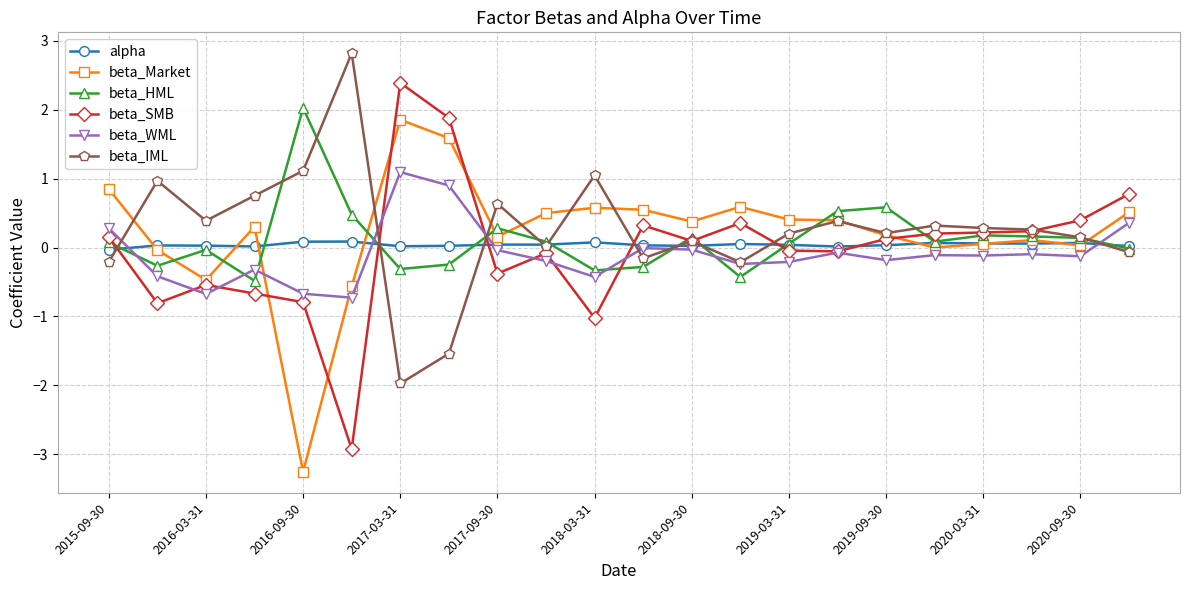

True or false: beta_SMB has more than 0 interior local peaks.

True